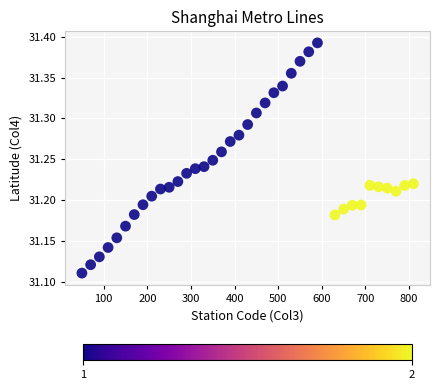

What is the range of Y values (max minus min)?

0.3